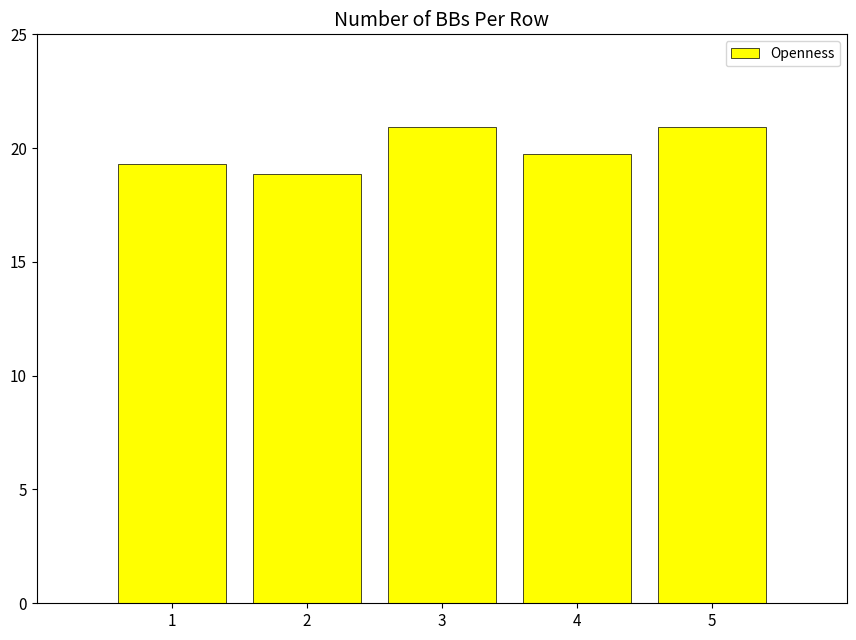

Reading left to right, list all the values displayed in this chart.

1=19.3	2=18.9	3=20.9	4=19.7	5=20.9